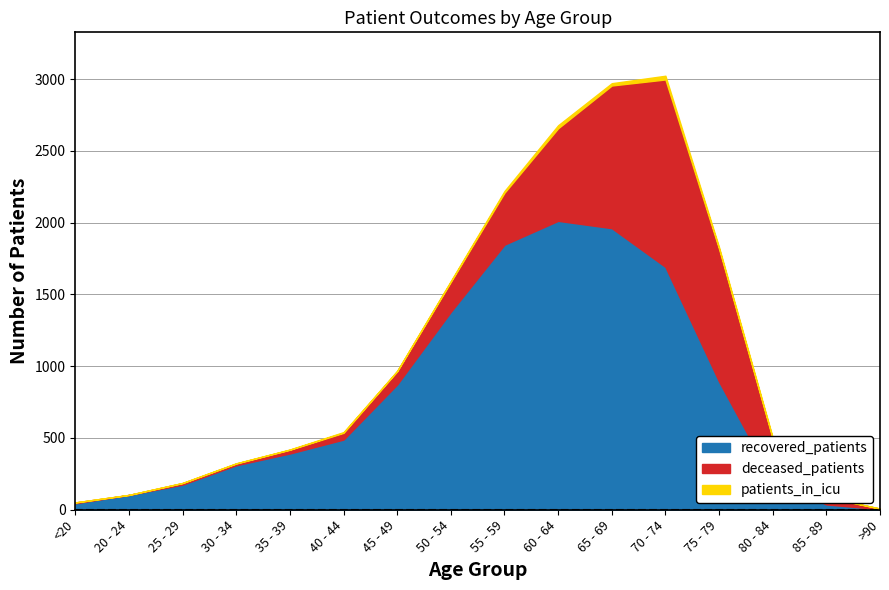

What are all the series names shown in the legend?

recovered_patients, deceased_patients, patients_in_icu